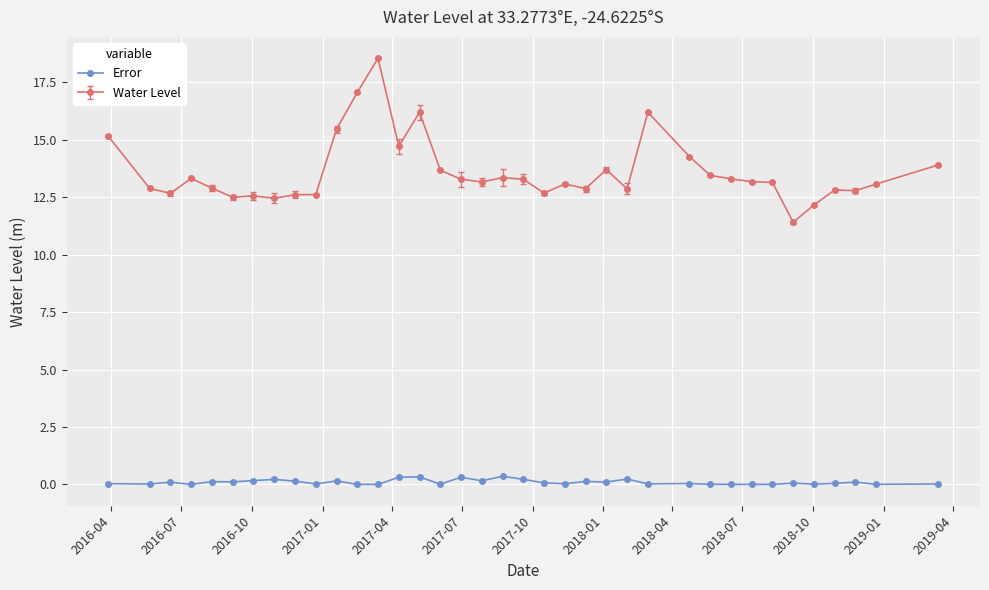

What is the value of the Water Level point at the 8th from the left?

12.5